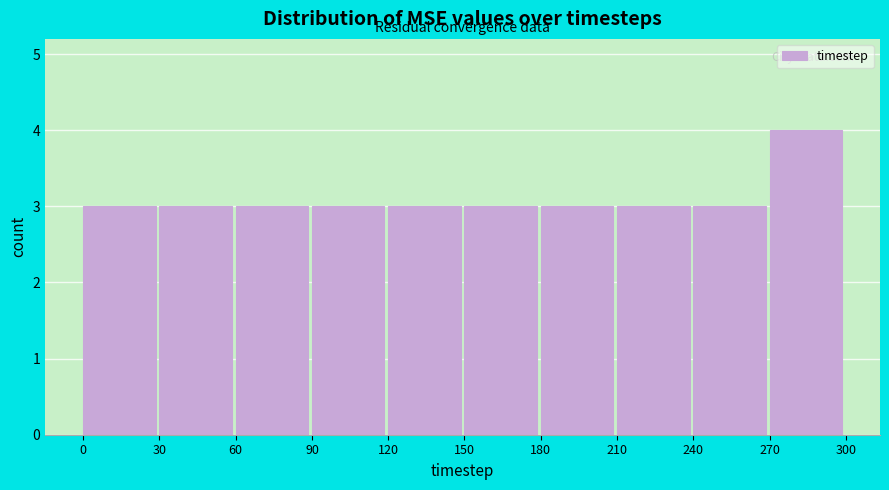

What is the height of the bar covering 180 to 210 on the x-axis? The values are not printed on the chart, so give them approximately, as read against the axis.

3